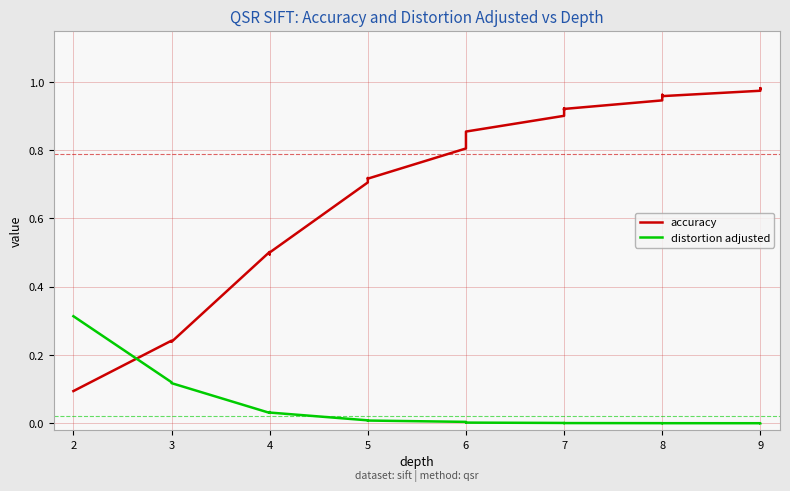

What are all the series names shown in the legend?

accuracy, distortion adjusted